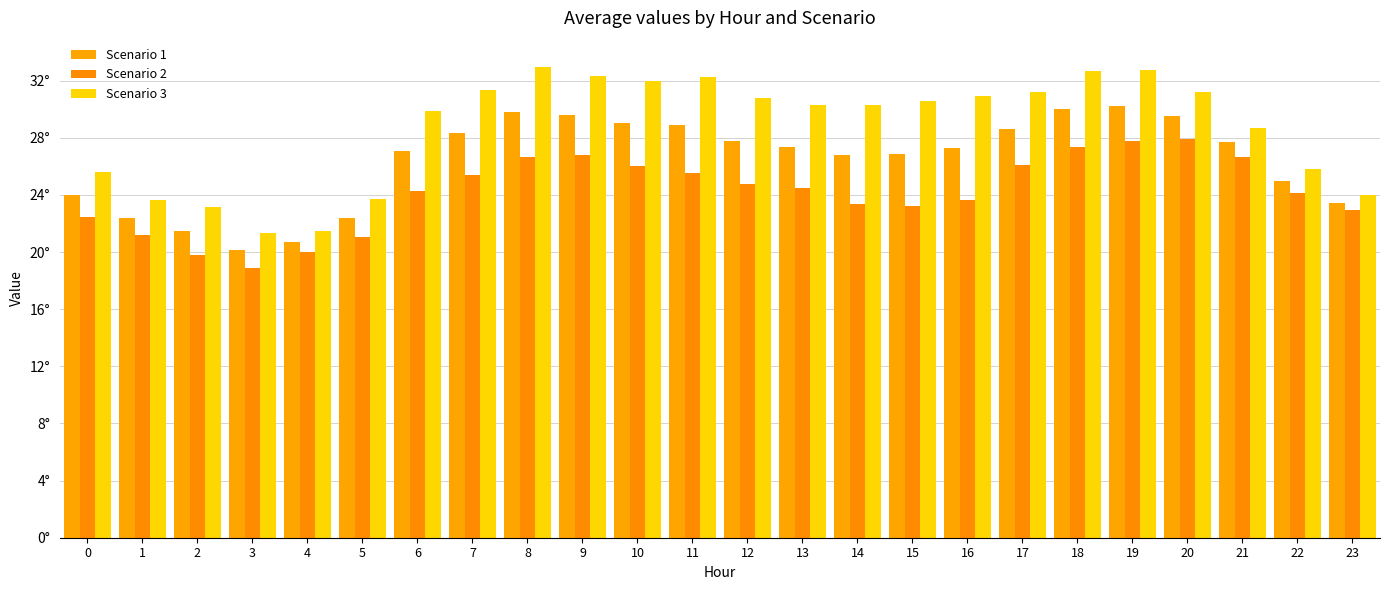

Reading right to left, transcribe all the data shown in this chart.

Scenario 1: 23=23.5	22=25.0	21=27.7	20=29.6	19=30.3	18=30.0	17=28.6	16=27.3	15=26.9	14=26.8	13=27.4	12=27.8	11=28.9	10=29.0	9=29.6	8=29.8	7=28.4	6=27.1	5=22.4	4=20.7	3=20.1	2=21.5	1=22.4	0=24.0
Scenario 2: 23=22.9	22=24.2	21=26.7	20=27.9	19=27.8	18=27.3	17=26.1	16=23.7	15=23.2	14=23.4	13=24.5	12=24.7	11=25.5	10=26.1	9=26.8	8=26.6	7=25.4	6=24.3	5=21.0	4=20.0	3=18.9	2=19.8	1=21.2	0=22.4
Scenario 3: 23=24.0	22=25.8	21=28.7	20=31.2	19=32.8	18=32.7	17=31.2	16=30.9	15=30.6	14=30.3	13=30.3	12=30.8	11=32.2	10=32.0	9=32.4	8=33.0	7=31.3	6=29.9	5=23.8	4=21.5	3=21.3	2=23.1	1=23.7	0=25.6